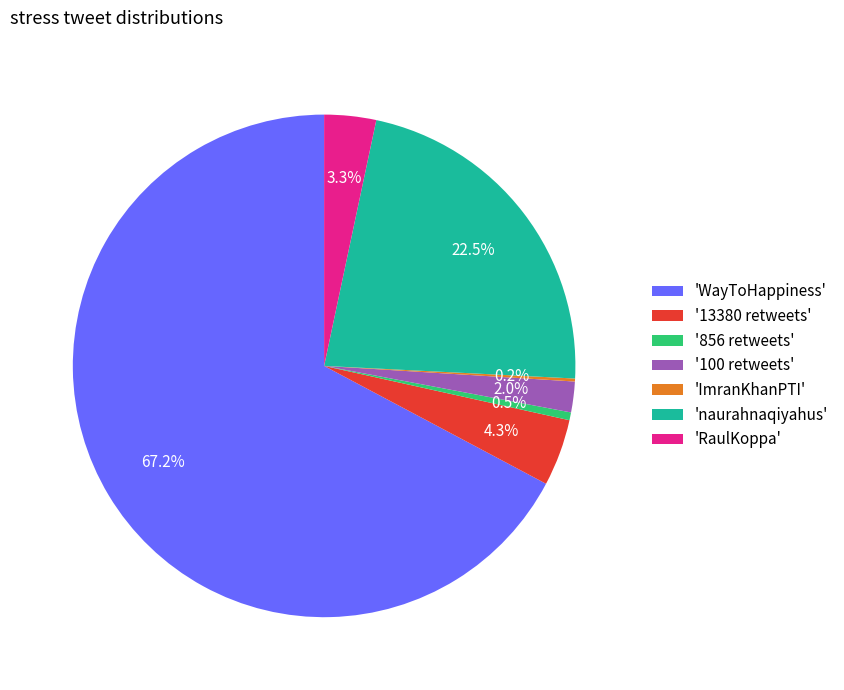

What percentage is NOT represented by 'RaulKoppa'?

96.7%